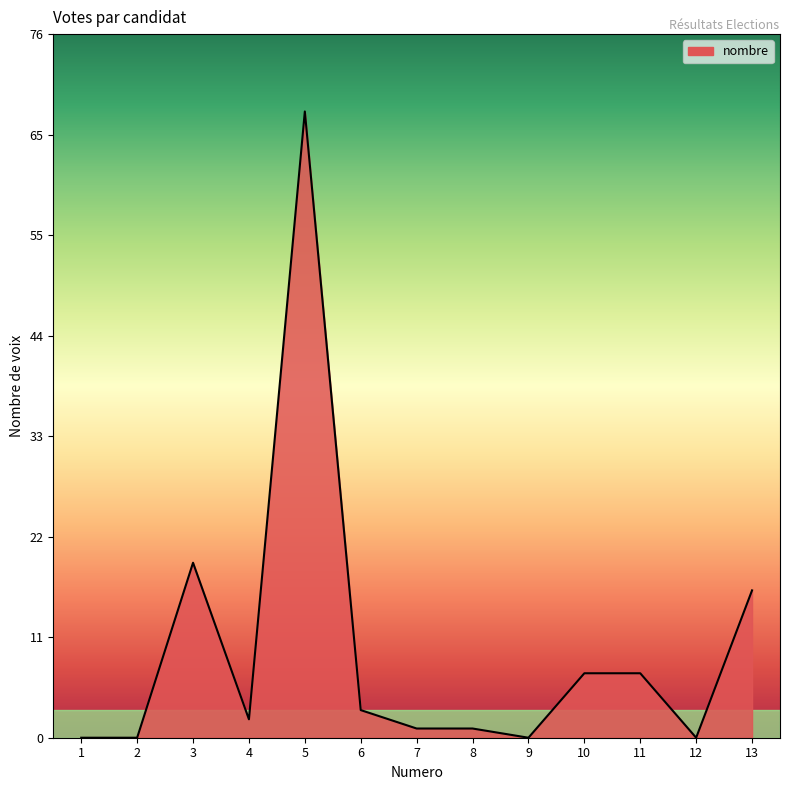

Which has a higher value, 10 or 13?

13